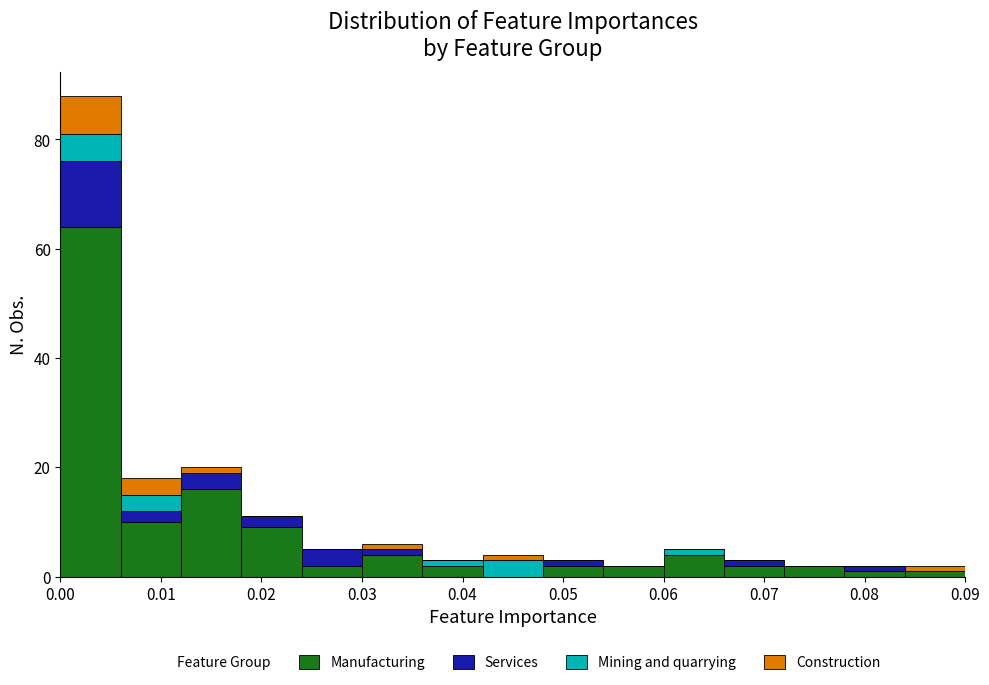

Which range on the x-axis has the tallest stacked bar (by total height)?

0.000 to 0.006